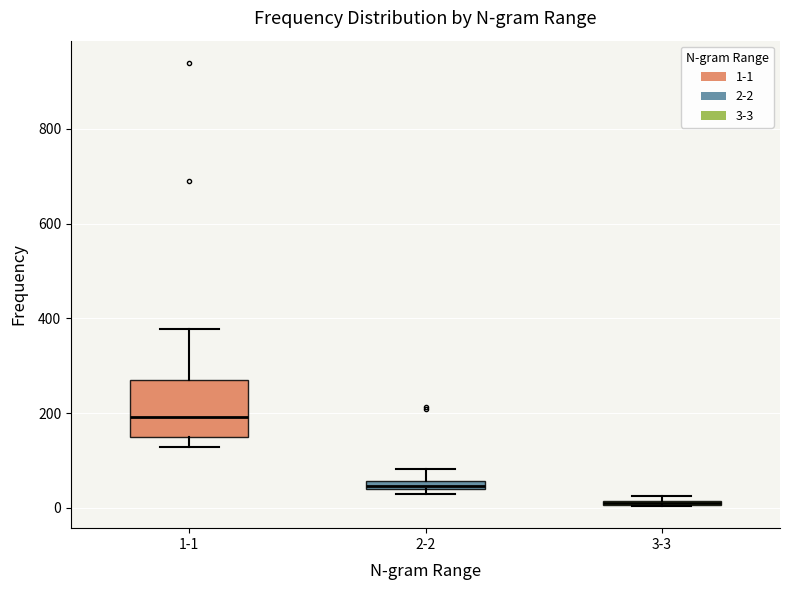

Where is the lower edge of the box for 3-3 on the y-axis? The values are not printed on the chart, so give them approximately, as read against the axis.

0